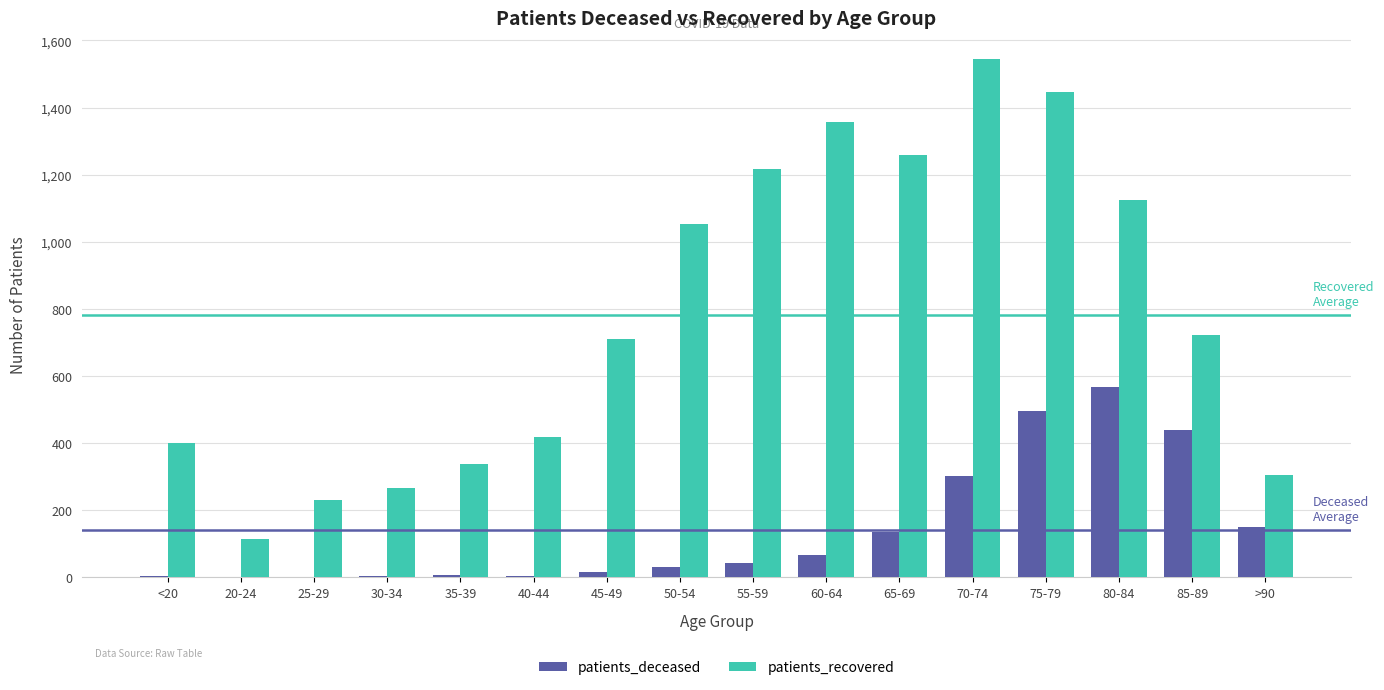

At which label does patients_recovered reach its peak?

70-74